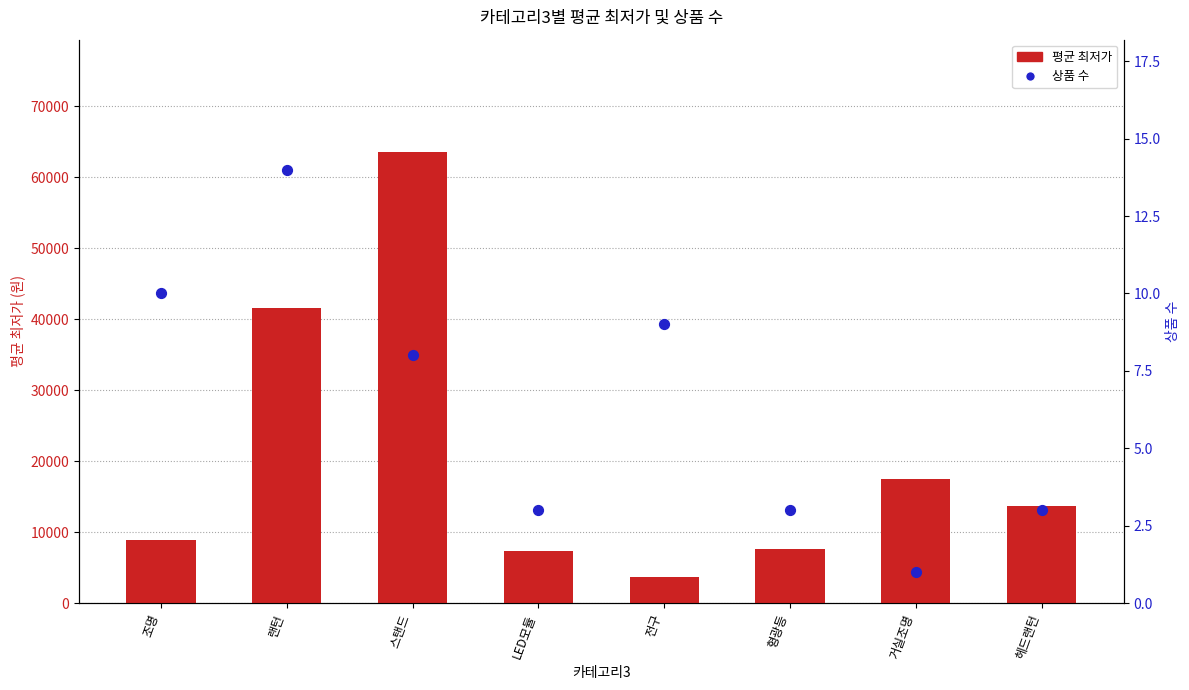

At how many categories does at least one series exceed 34579?

2